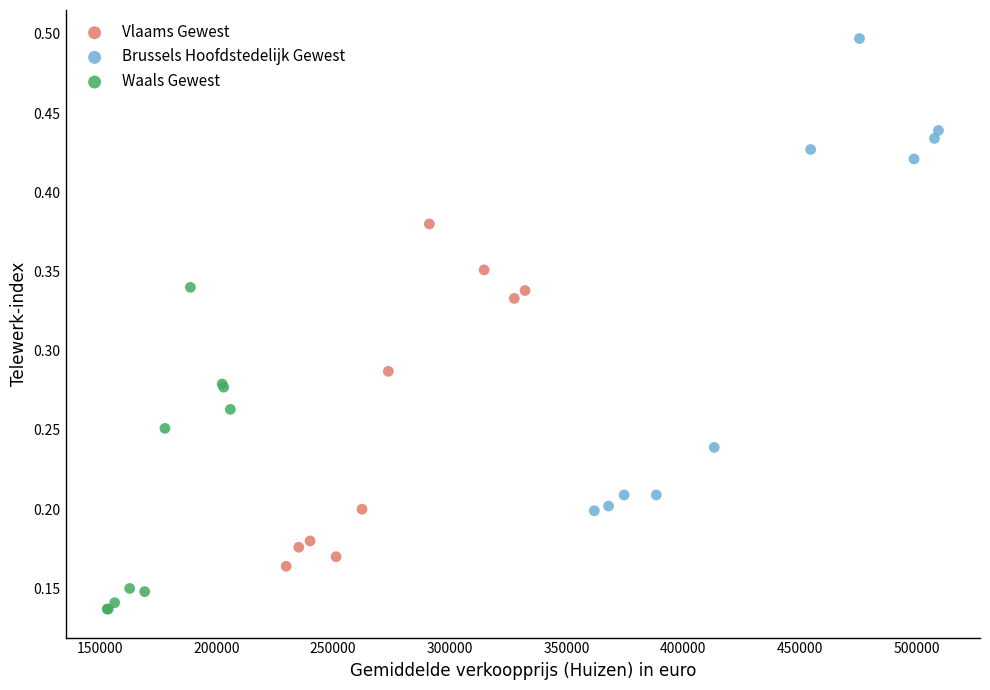

Which series has the widest spread of Y values?

Brussels Hoofdstedelijk Gewest